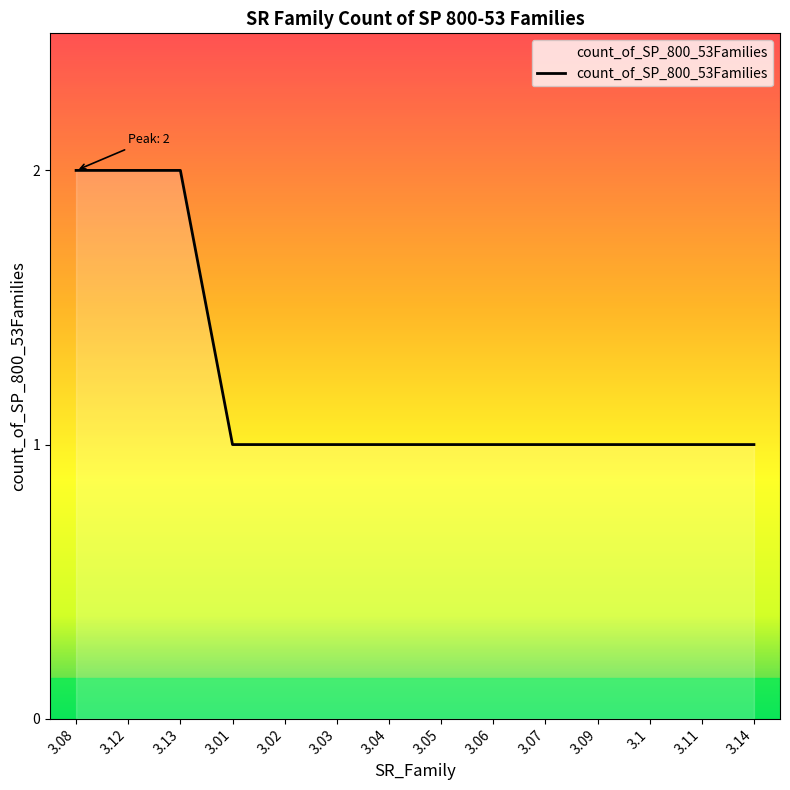

What position from the right is 3.12?

13